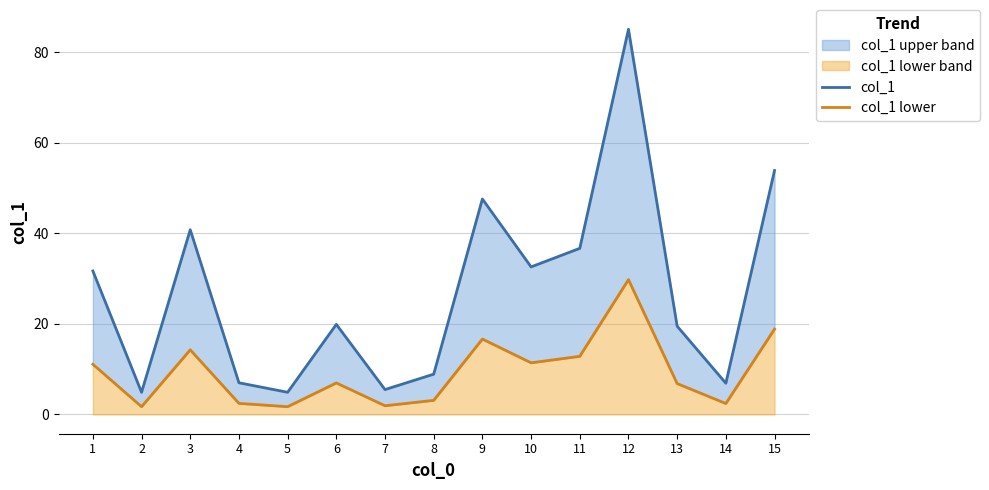

What value does the col_1 series have at 4?

7.0